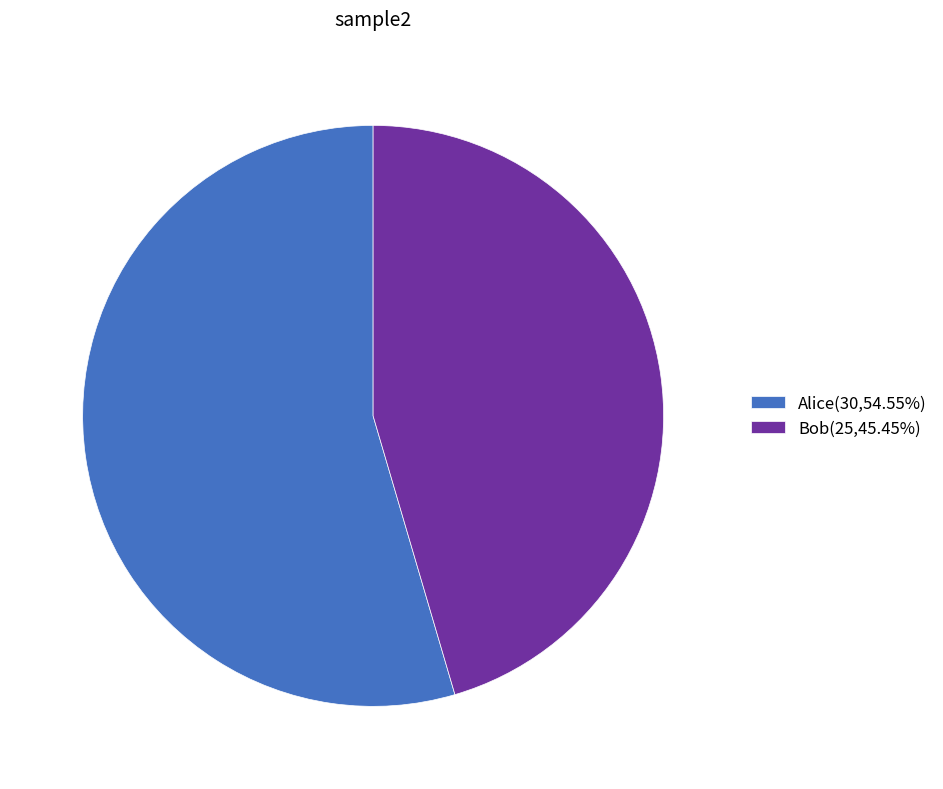

True or false: Bob accounts for 31% of the total.

False